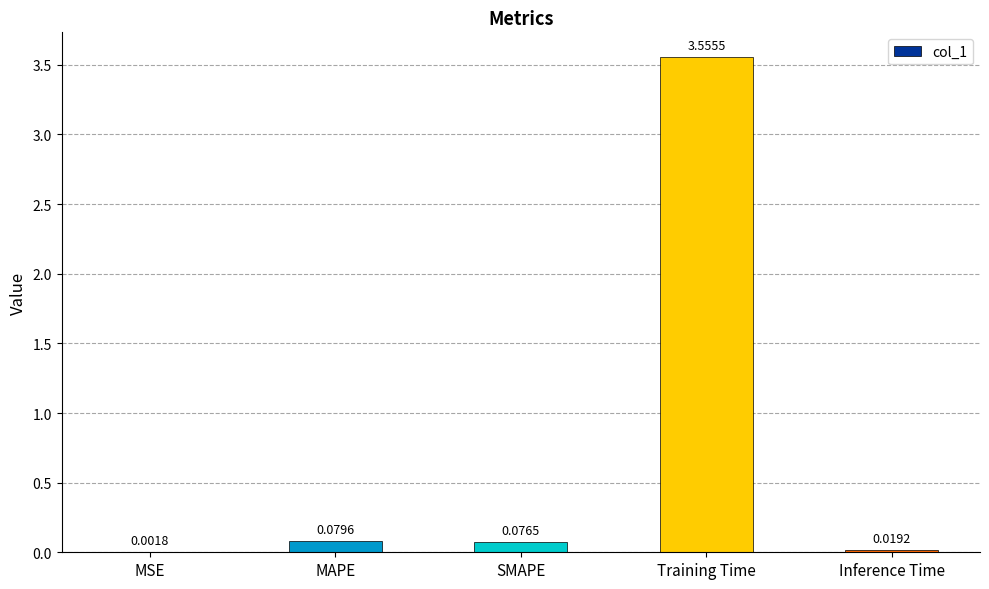

Which has a higher value, Training Time or SMAPE?

Training Time